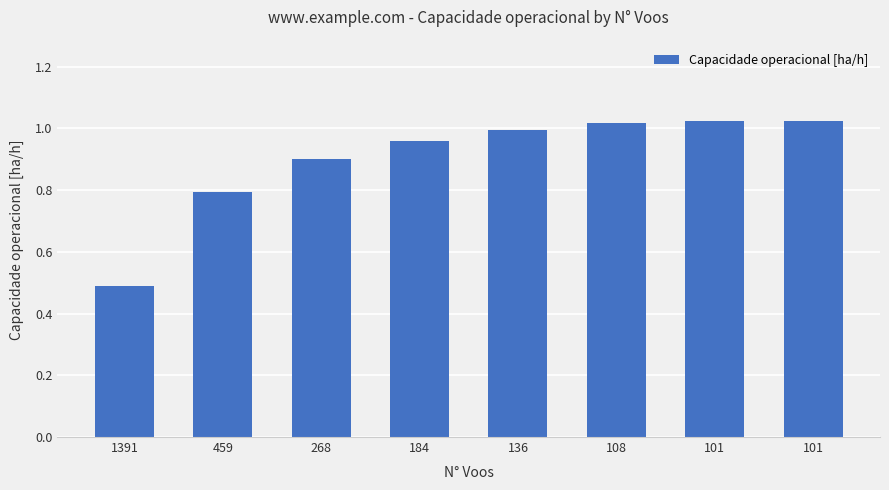

At which category does the chart reach its minimum across all series?

1391